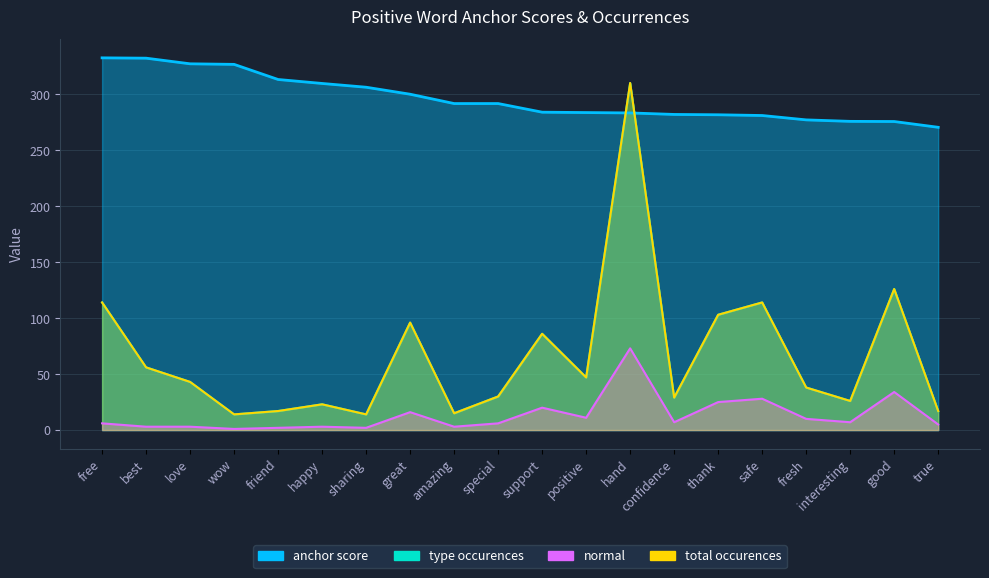

Rank the categories by normal value from lowest to highest.

wow, friend, sharing, best, love, happy, amazing, true, free, special, confidence, interesting, fresh, positive, great, support, thank, safe, good, hand